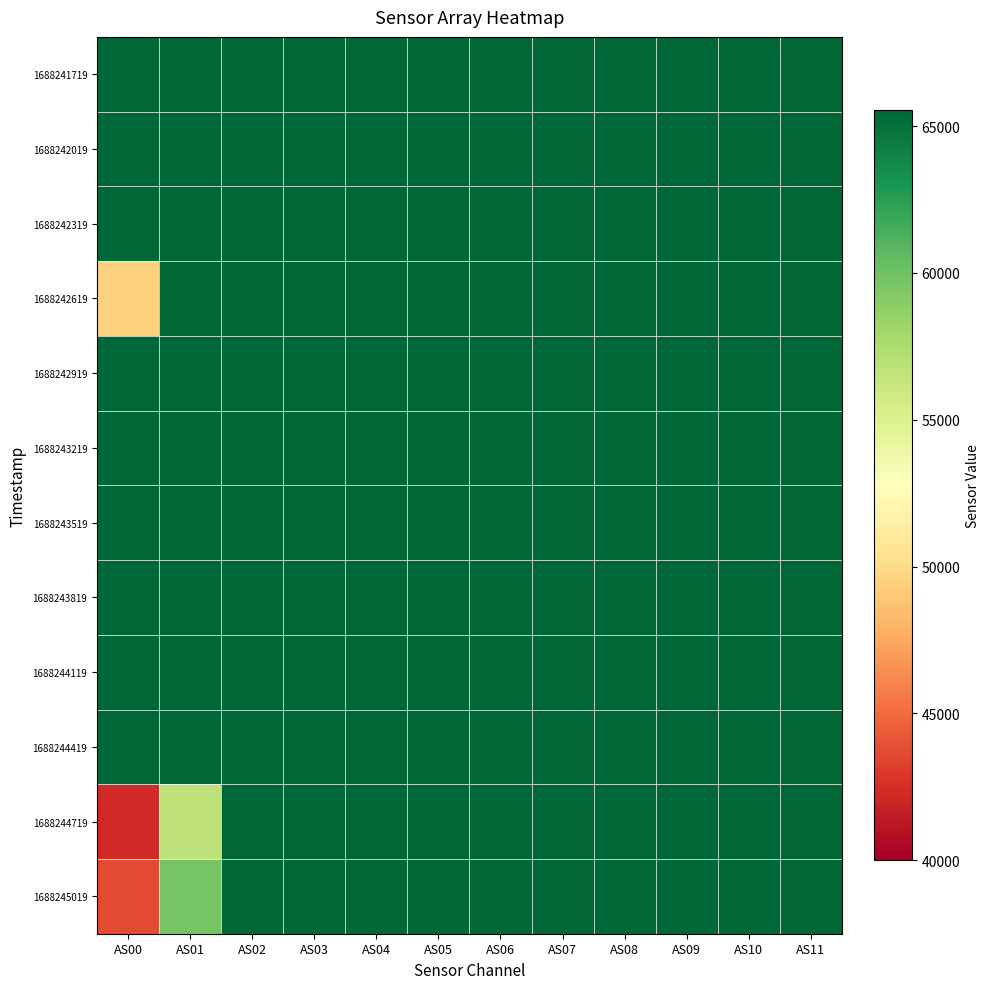

What is the greatest value displayed?

65535